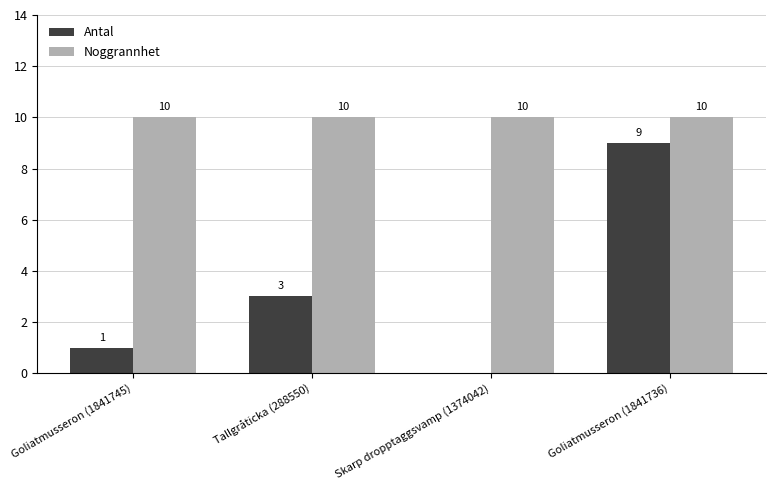

The Noggrannhet series shows 15 at Goliatmusseron (1841745). True or false?

False